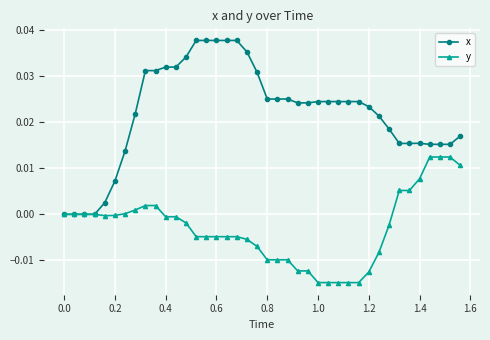

Which series has the largest total across all categories?

x